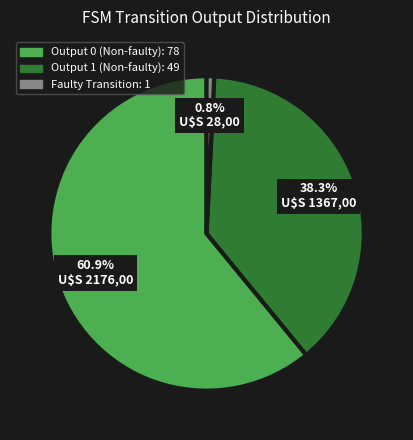

Does any single category account for the majority?

Yes